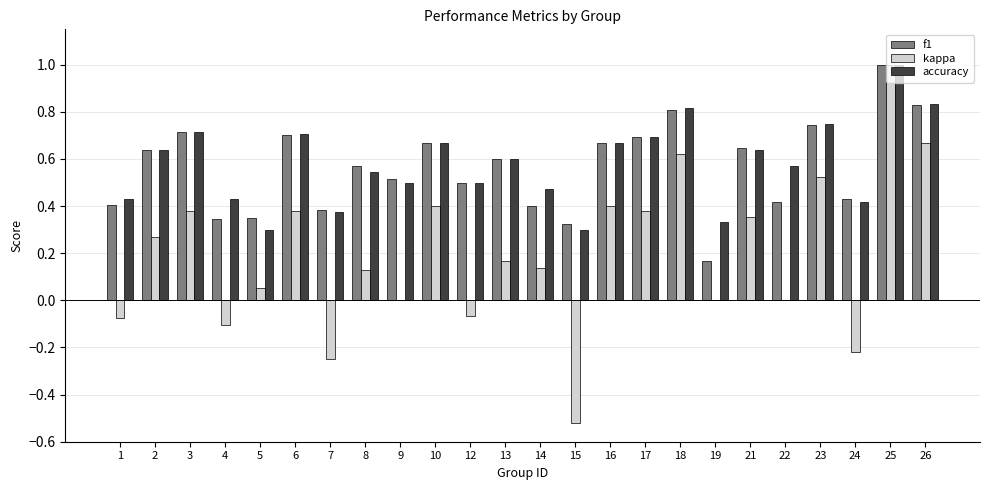

Which series changed the most between 2 and 7?

kappa